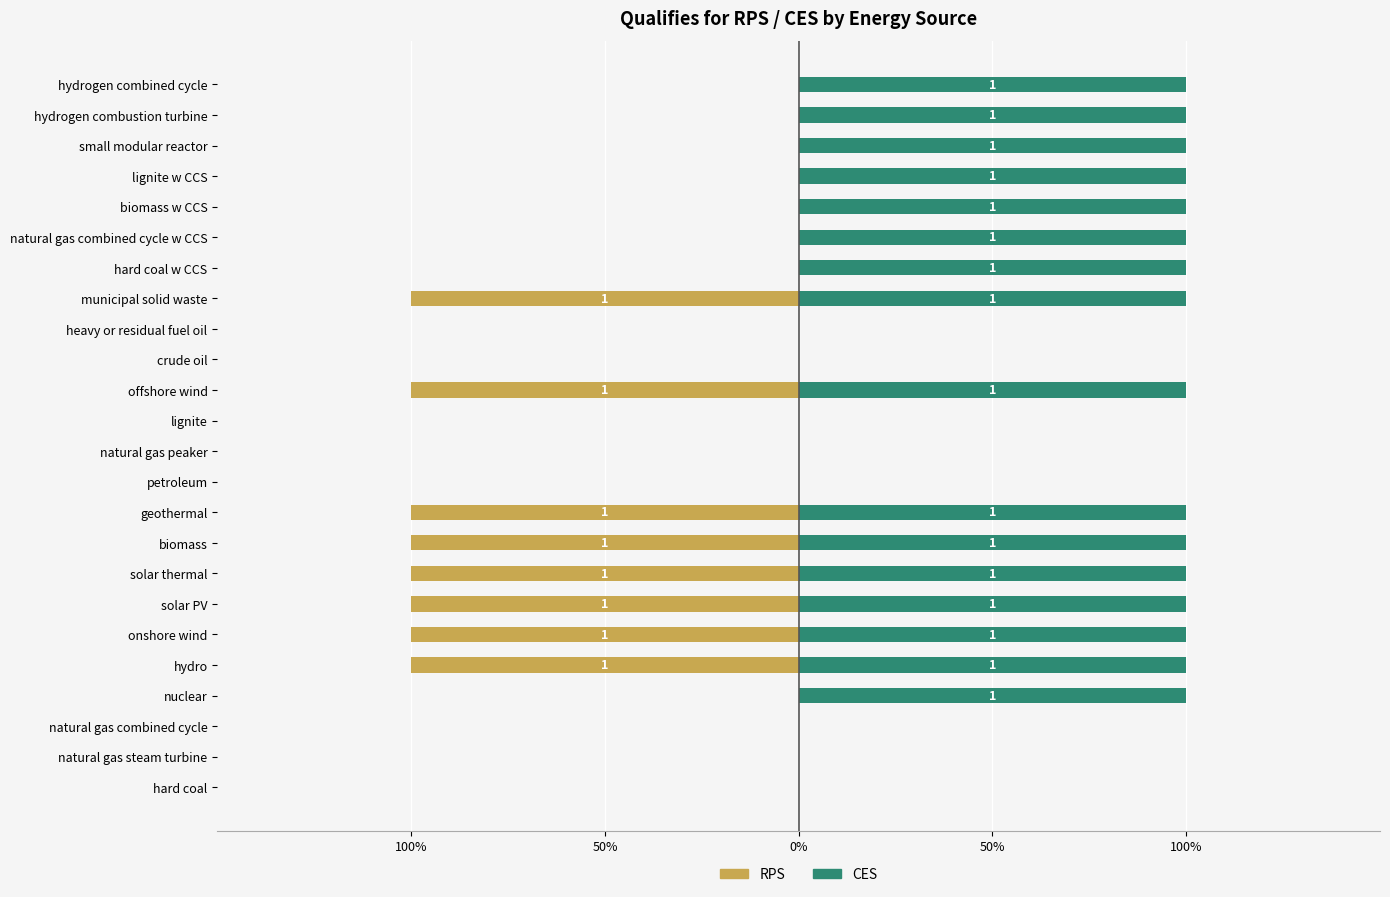

The RPS series shows 0 at lignite. True or false?

True